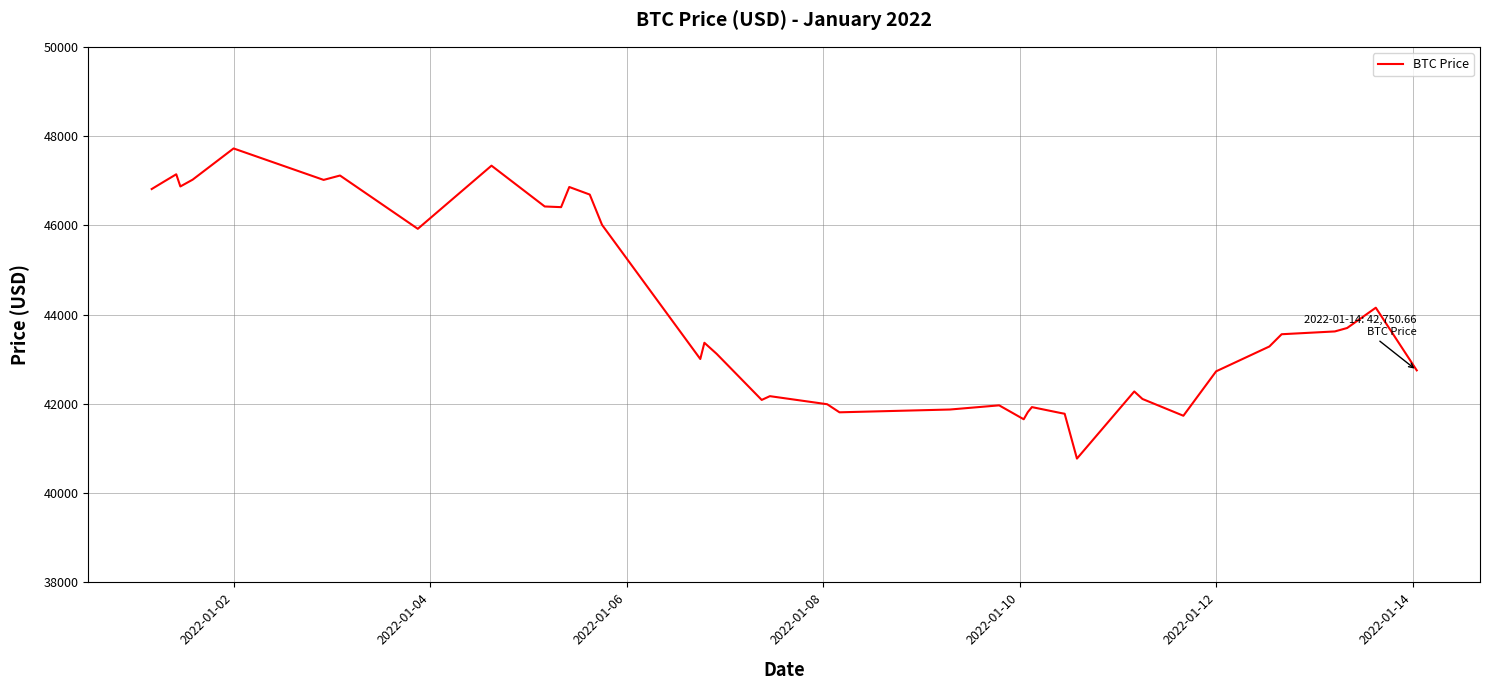

What is the smallest value displayed?

40774.0